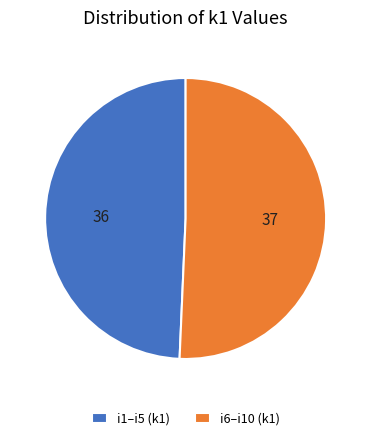

Which has a higher value, i1–i5 (k1) or i6–i10 (k1)?

i6–i10 (k1)